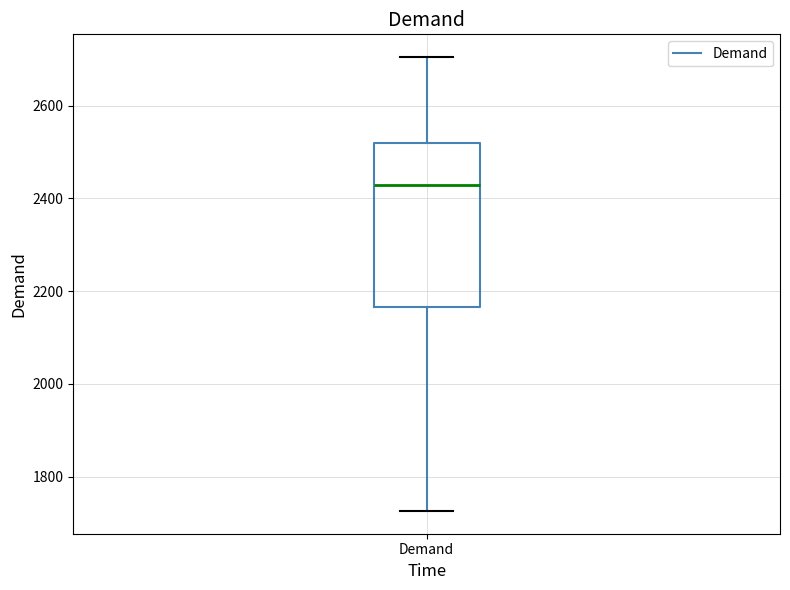

Read this box plot against the y-axis: the position of the median line, the range covered by the box, and the ends of both whiskers. The values are not printed on the chart, so give them approximately, as read against the axis.

median 2420, box 2160 to 2520, whiskers 1720 to 2700